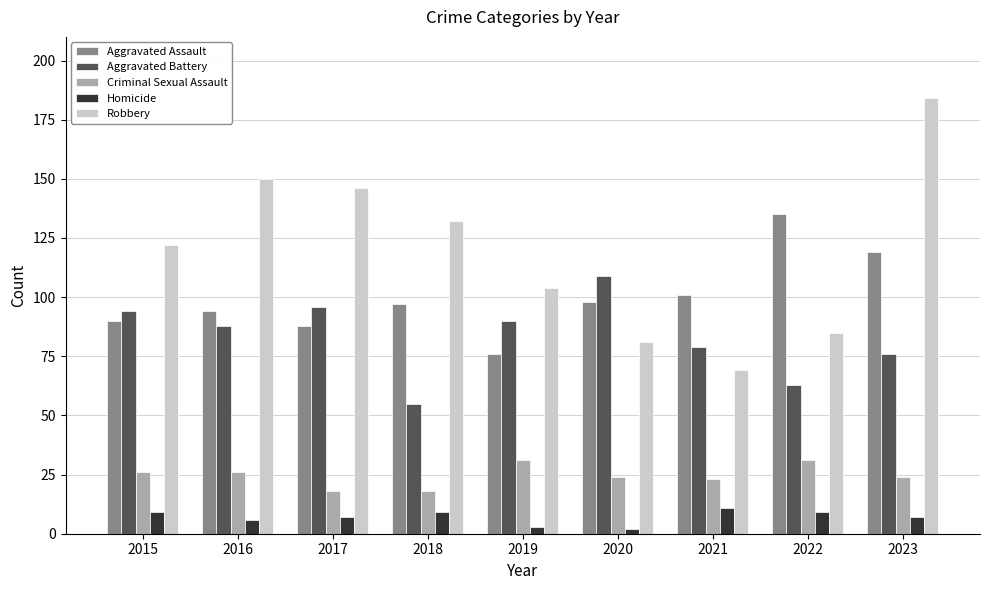

What is the difference between the highest and lowest values at 2022?

126